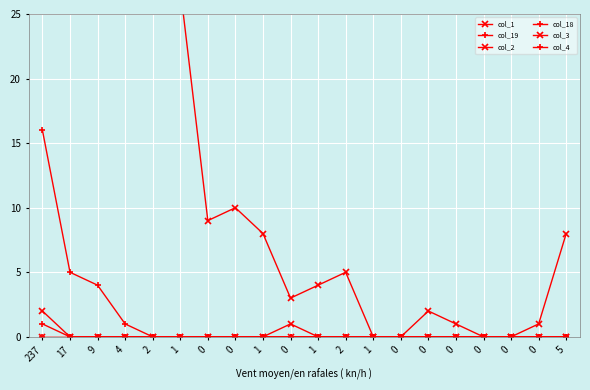

Rank the categories by col_2 value from lowest to highest.

17, 9, 4, 2, 1, 0, 0, 1, 1, 2, 1, 0, 0, 0, 0, 0, 0, 5, 0, 237